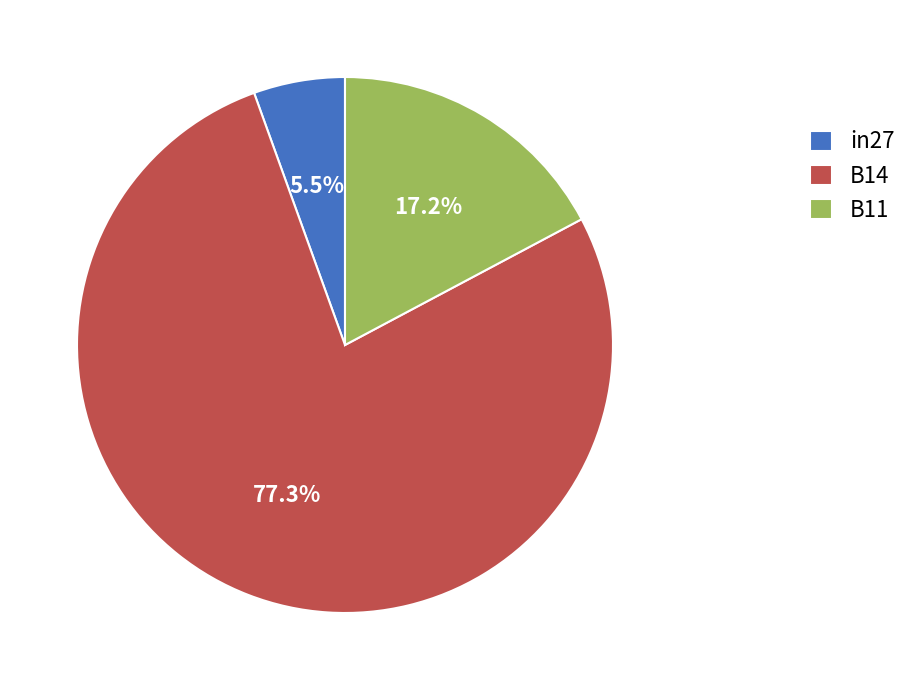

To the nearest percent, what is the difference between the largest and smallest slice percentages?

72%